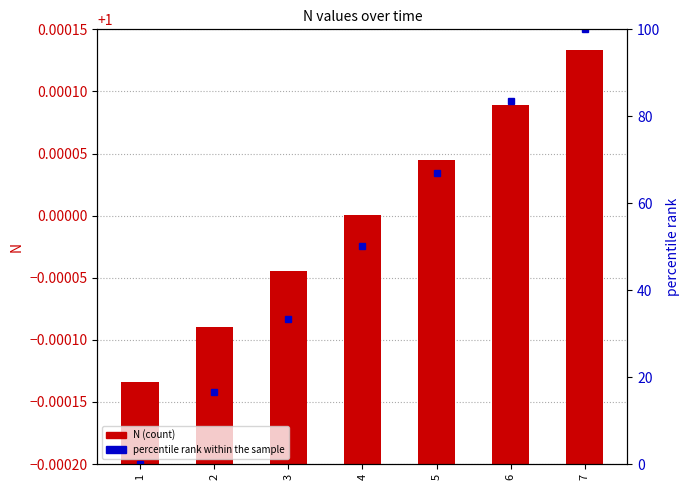

What is the sum of the N (count) values at 4 and 5?

2.0